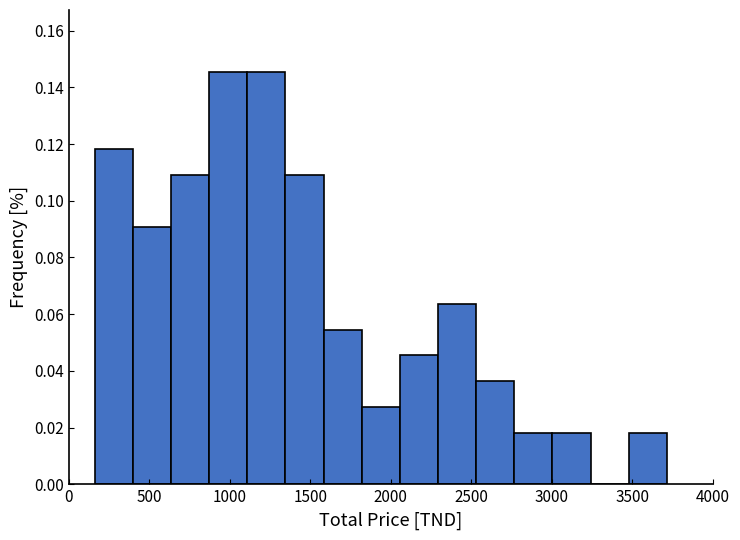

Reading left to right, list every bar in this chart as the range it spans on the x-axis followed by its height. Neither the bar edges nor the heights are printed on the chart, so give them approximately, as read against the axes.

150 to 400: 0.118
400 to 650: 0.090
650 to 850: 0.110
850 to 1100: 0.146
1100 to 1350: 0.146
1350 to 1600: 0.110
1600 to 1800: 0.054
1800 to 2050: 0.028
2050 to 2300: 0.046
2300 to 2550: 0.064
2550 to 2750: 0.036
2750 to 3000: 0.018
3000 to 3250: 0.018
3250 to 3500: 0
3500 to 3700: 0.018